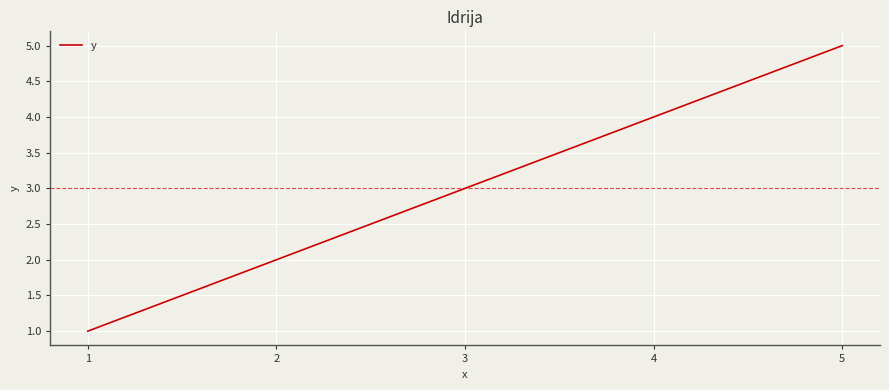

List the labels in order of value, smallest first.

1, 2, 3, 4, 5